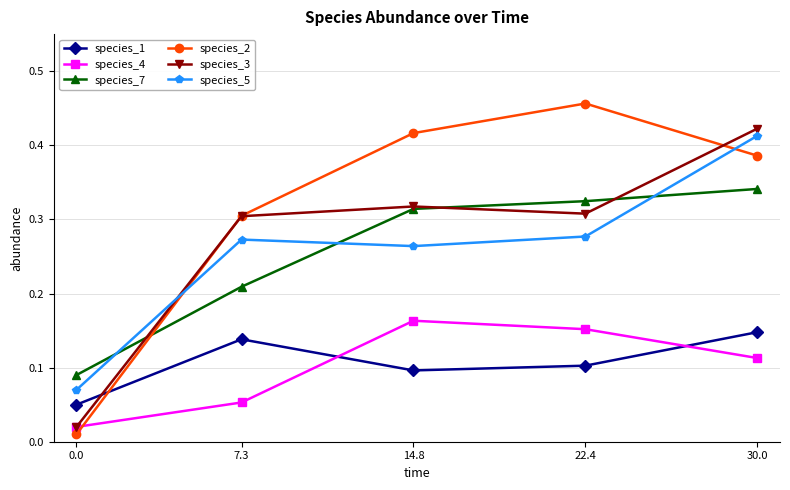

True or false: species_3 and species_2 cross at least once.

True